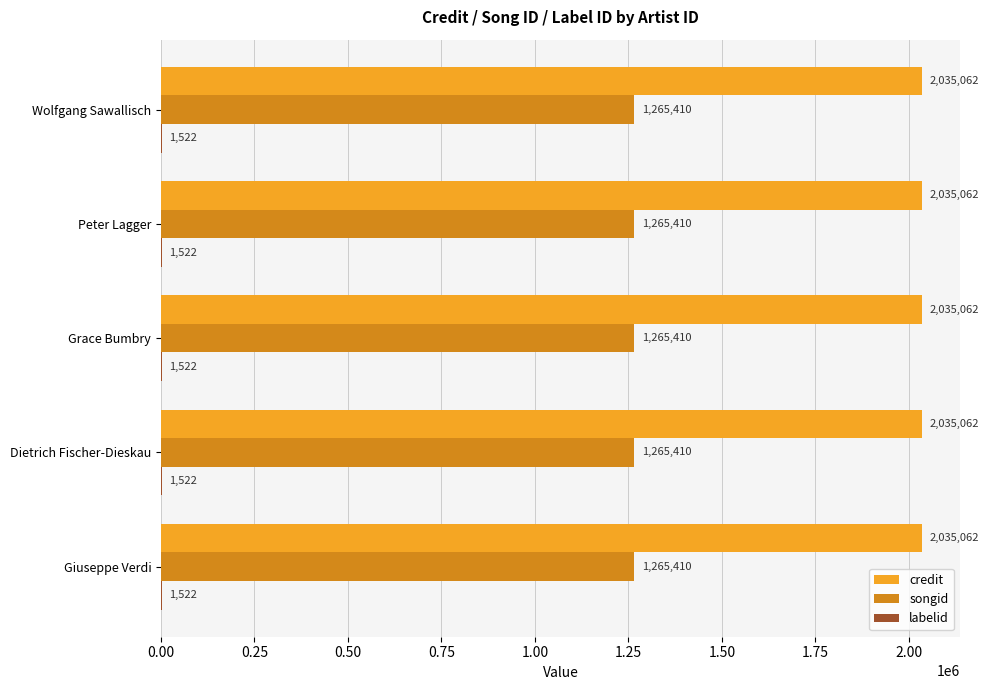

What is the sum of the songid values at Peter Lagger and Dietrich Fischer-Dieskau?

2530820